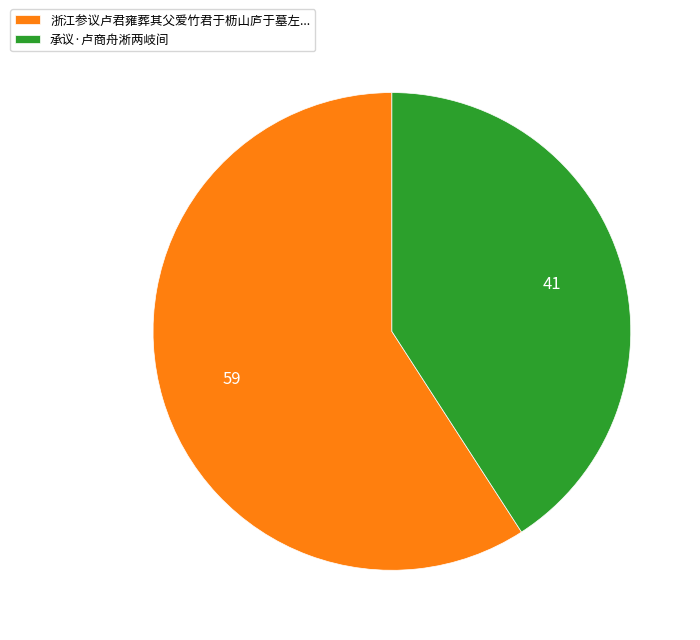

Does 承议·卢商舟淅两岐间 account for over 50% of the chart?

No